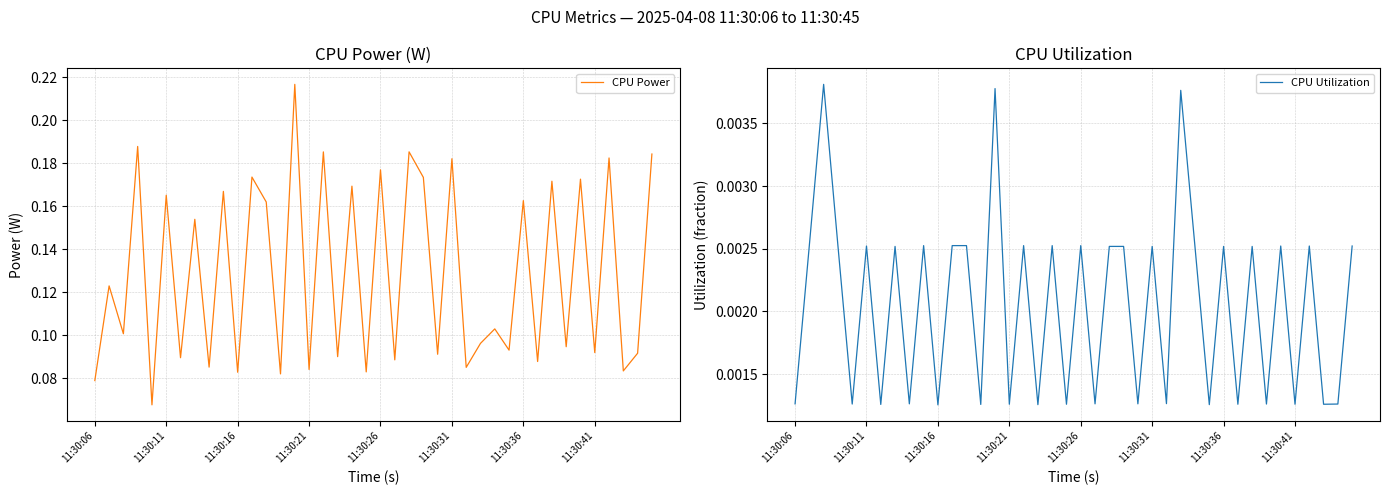

True or false: CPU Power has a value of 0.3 at 11:30:31.

False